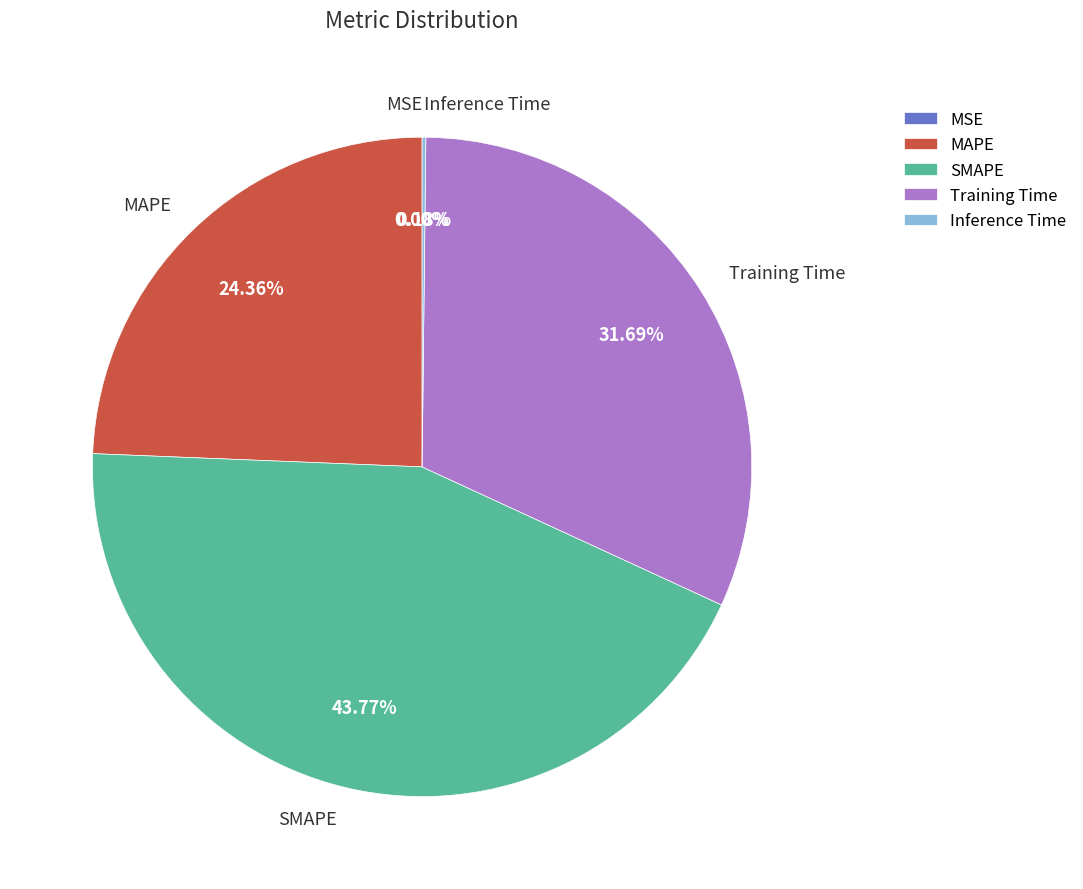

Between MAPE and SMAPE, which is larger?

SMAPE